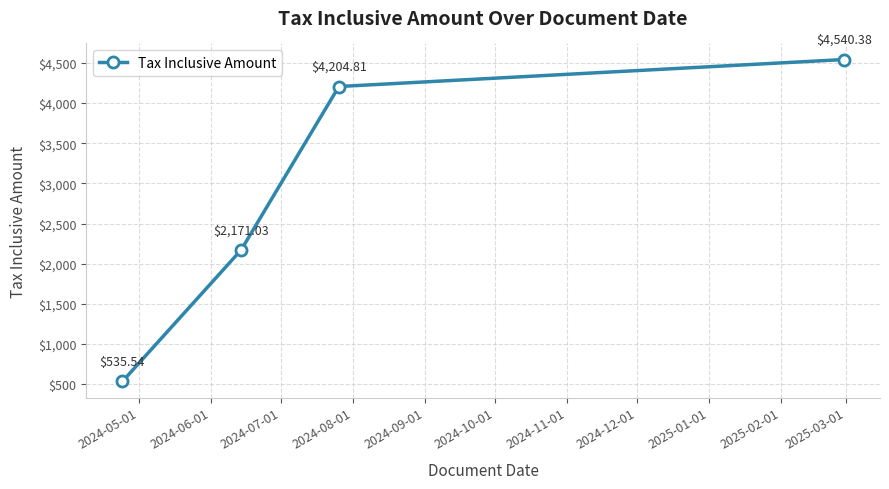

What is the difference between the maximum and minimum values?

4004.8